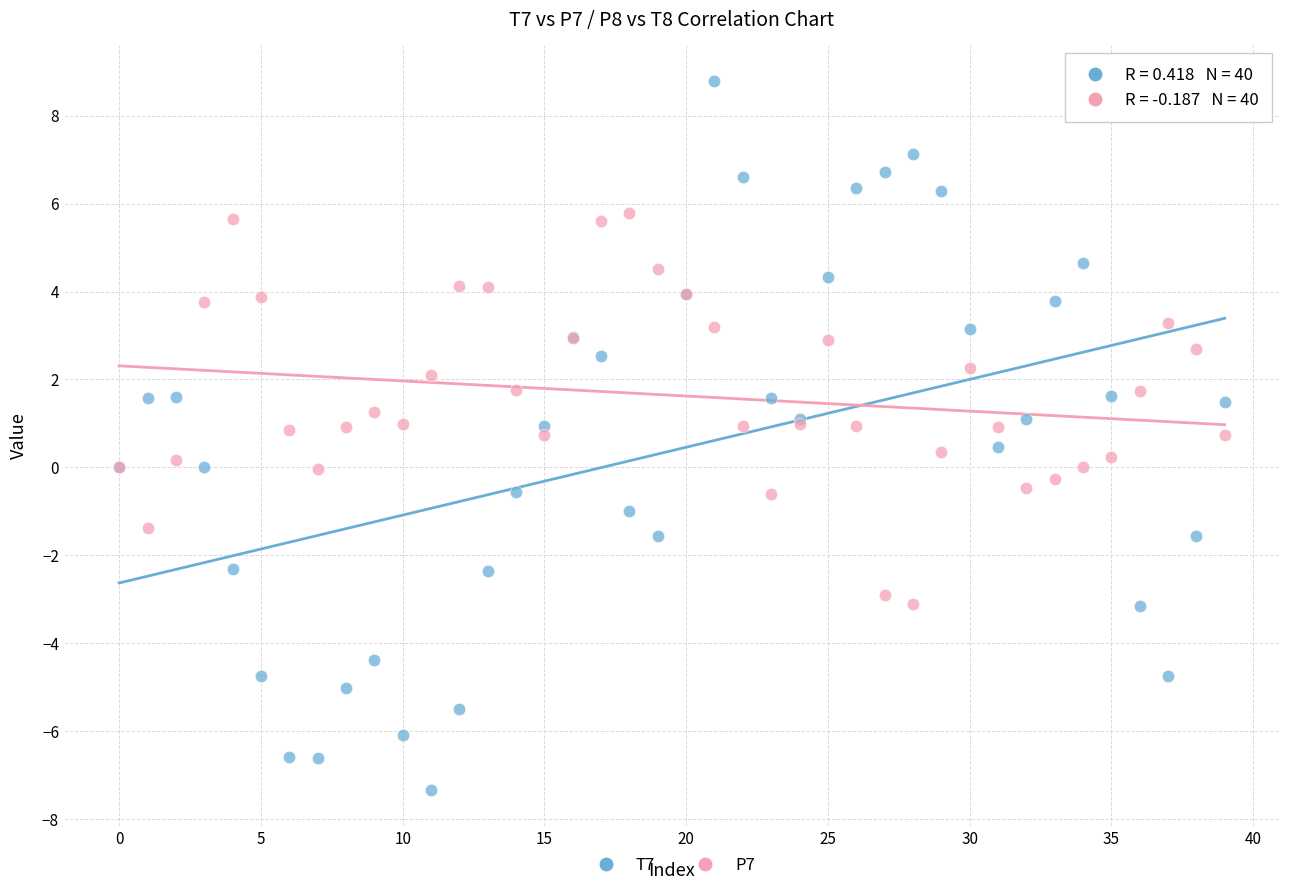

What are all the series names shown in the legend?

T7, P7